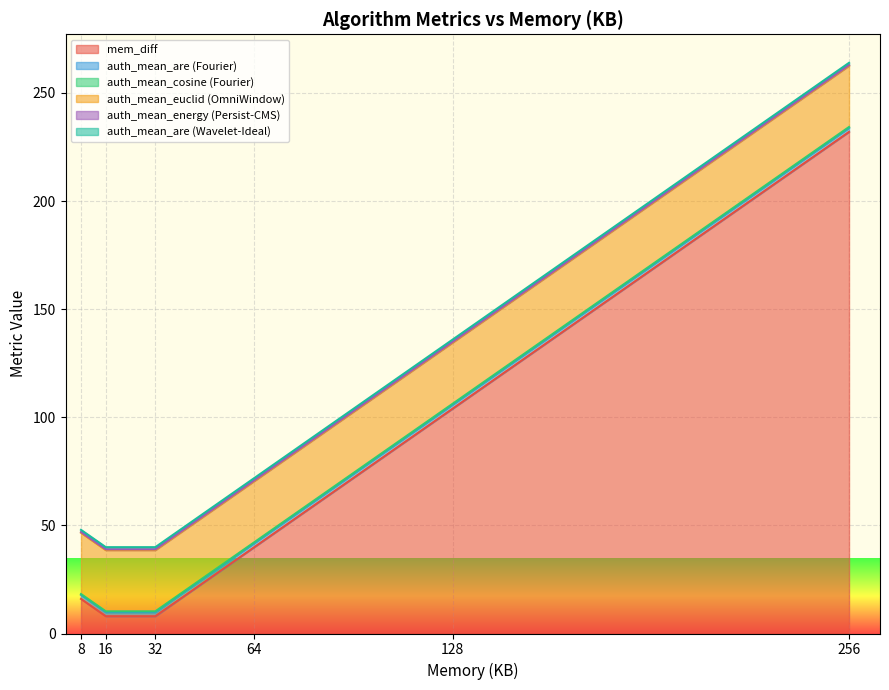

What are all the series names shown in the legend?

mem_diff, auth_mean_are (Fourier), auth_mean_cosine (Fourier), auth_mean_euclid (OmniWindow), auth_mean_energy (Persist-CMS), auth_mean_are (Wavelet-Ideal)